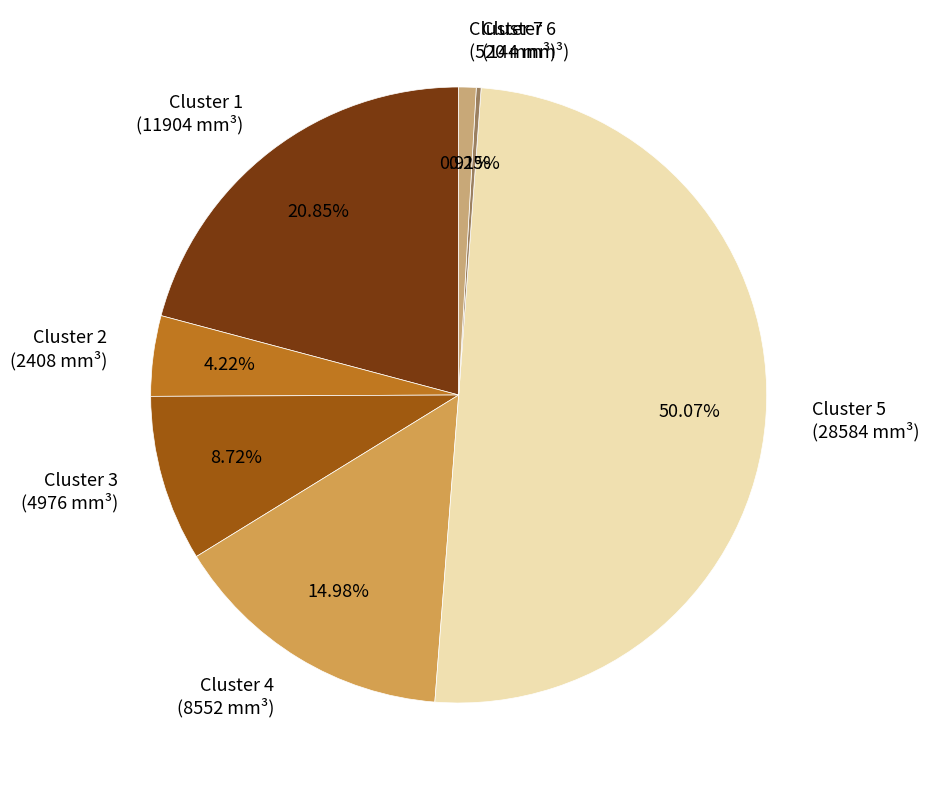

Combined, do Cluster 3 (4976 mm³) and Cluster 2 (2408 mm³) account for over 50%?

No